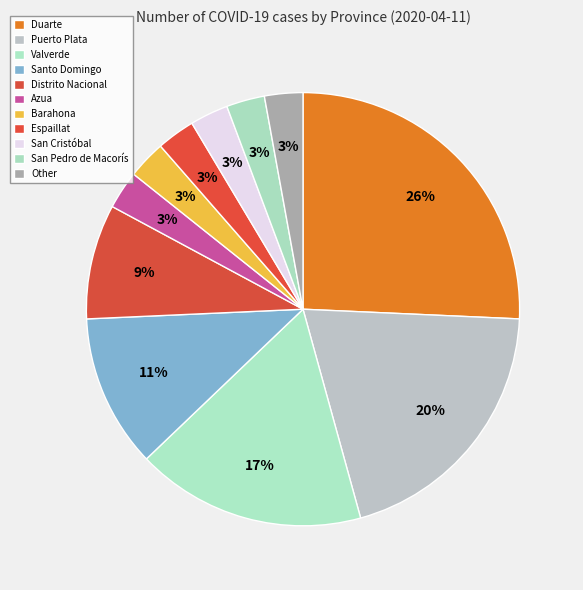

To the nearest percent, what is the average slice percentage?

9%